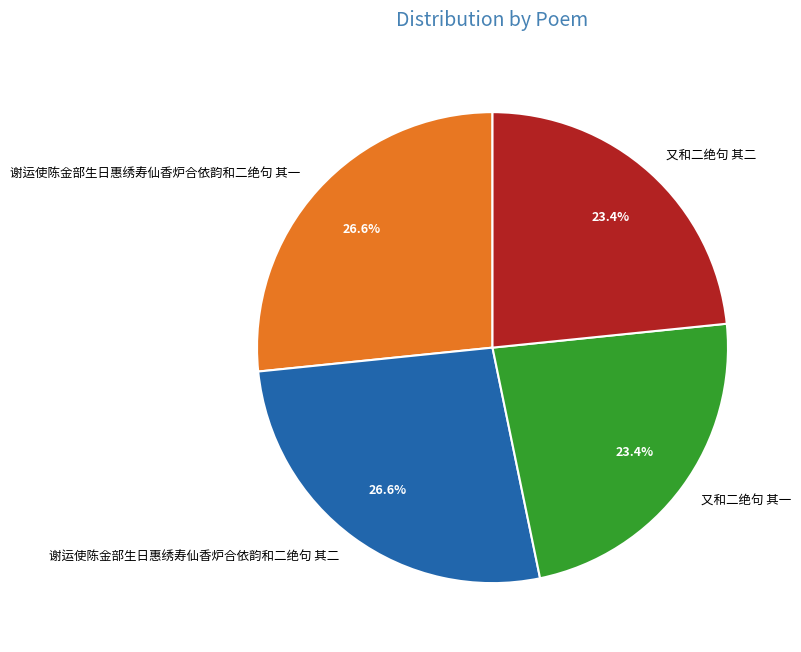

The 谢运使陈金部生日惠绣寿仙香炉合依韵和二绝句 其二 slice represents 13% of the pie. True or false?

False